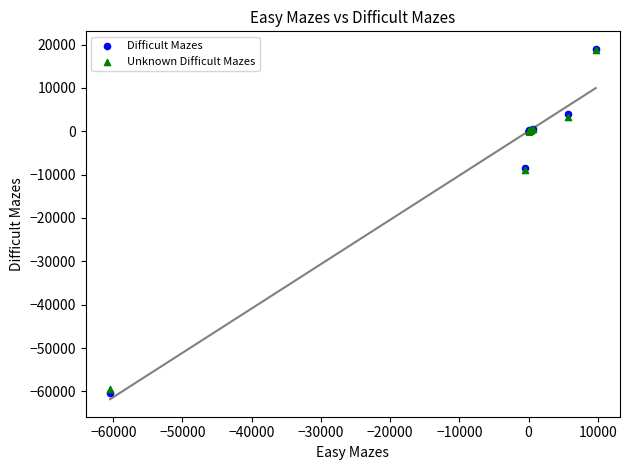

Which series contains the lowest Y value?

Difficult Mazes